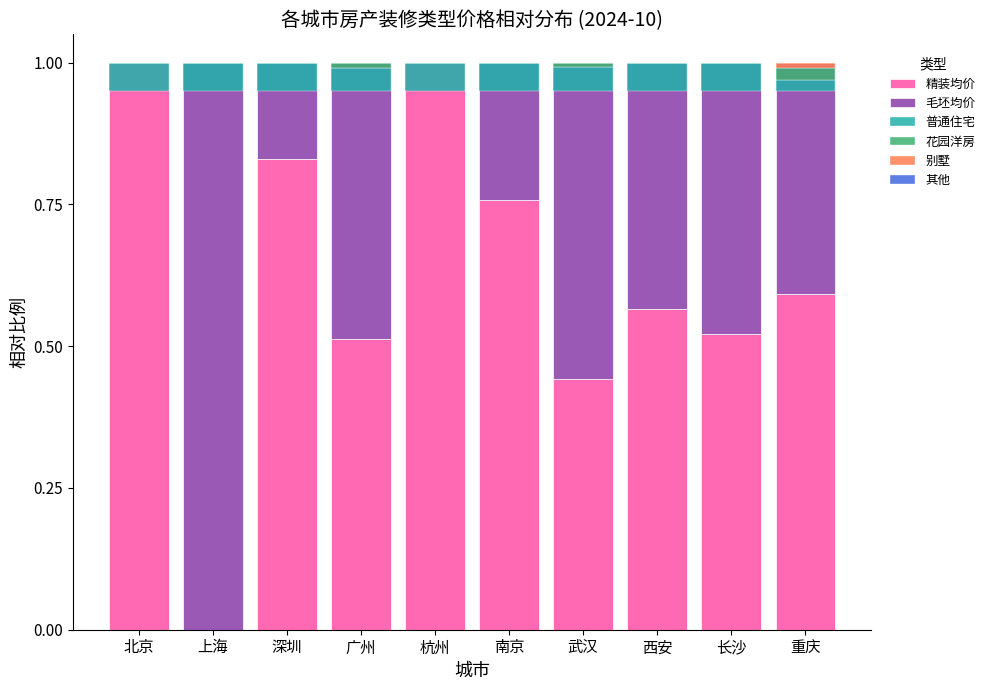

At which label is 普通住宅 closest to 0?

重庆